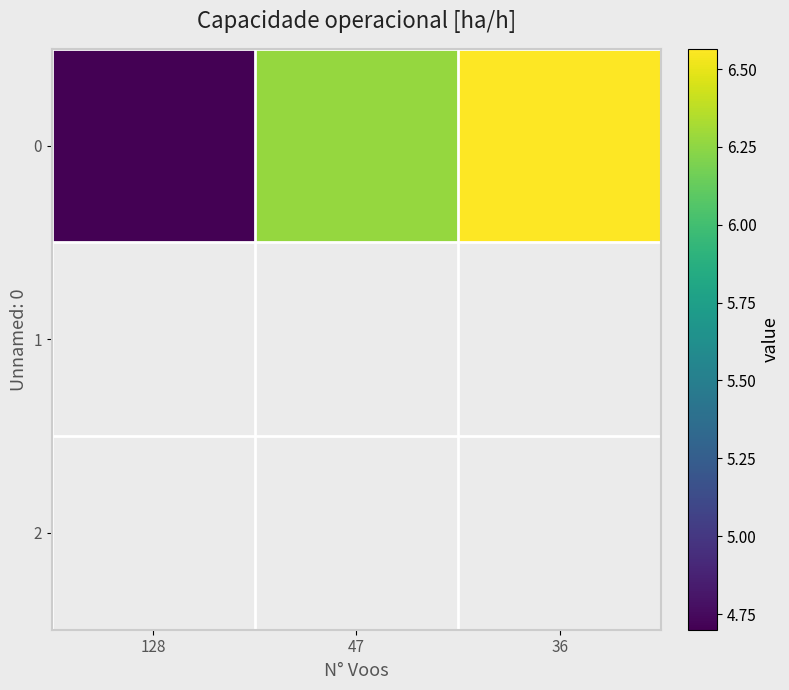

List the labels in order of value, smallest first.

128, 47, 36